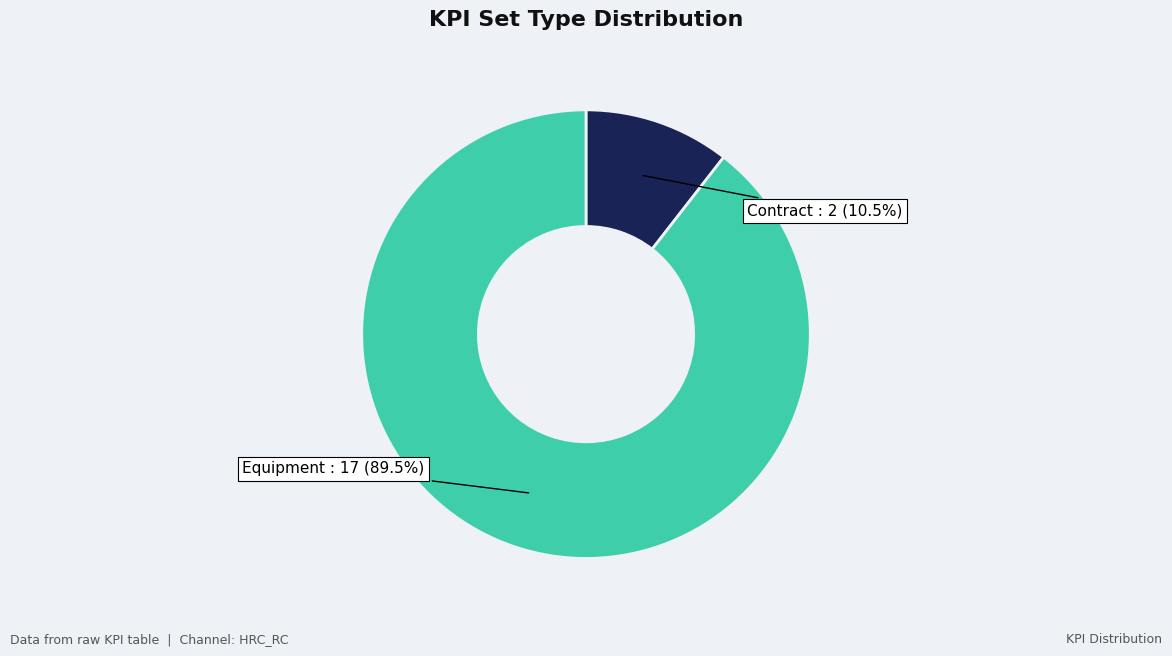

Does any single category account for the majority?

Yes